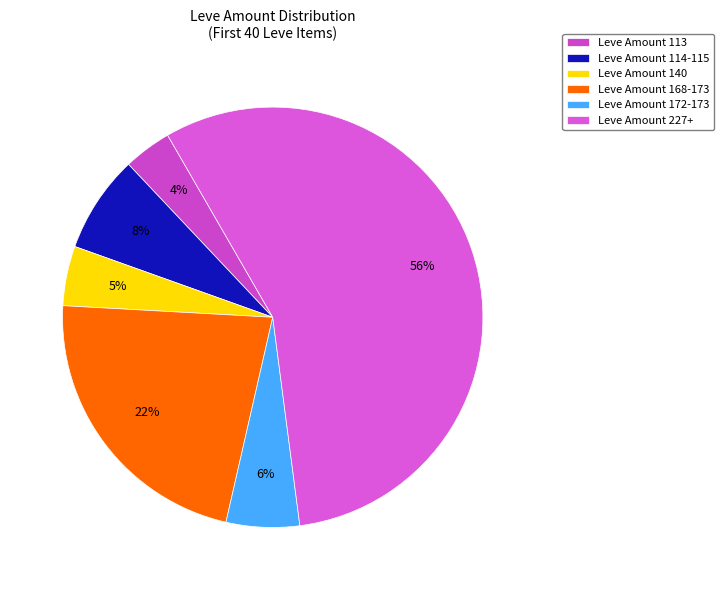

Which slice is the largest?

Leve Amount 227+